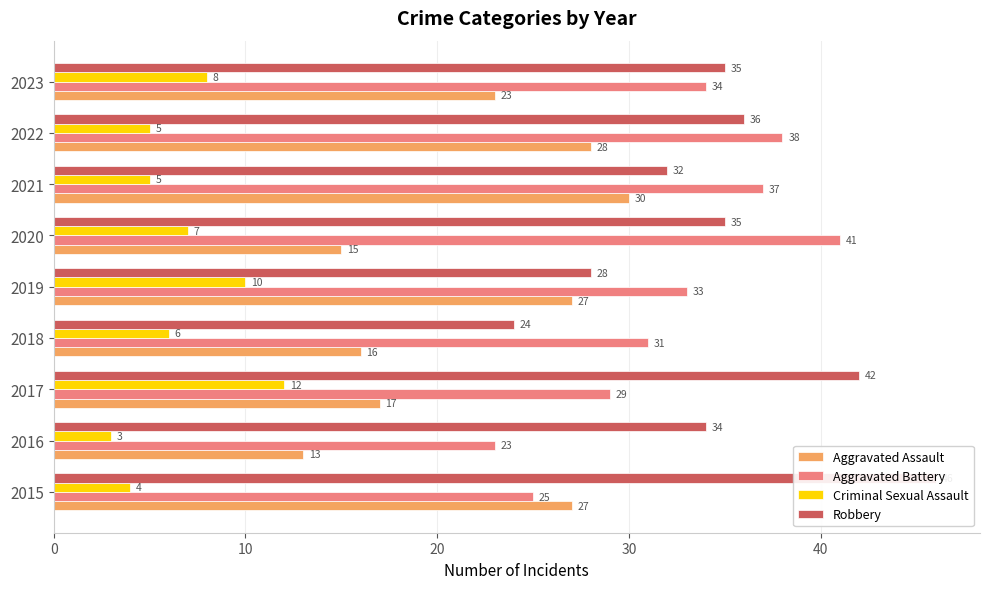

What is the total value across all series at 2019?

98